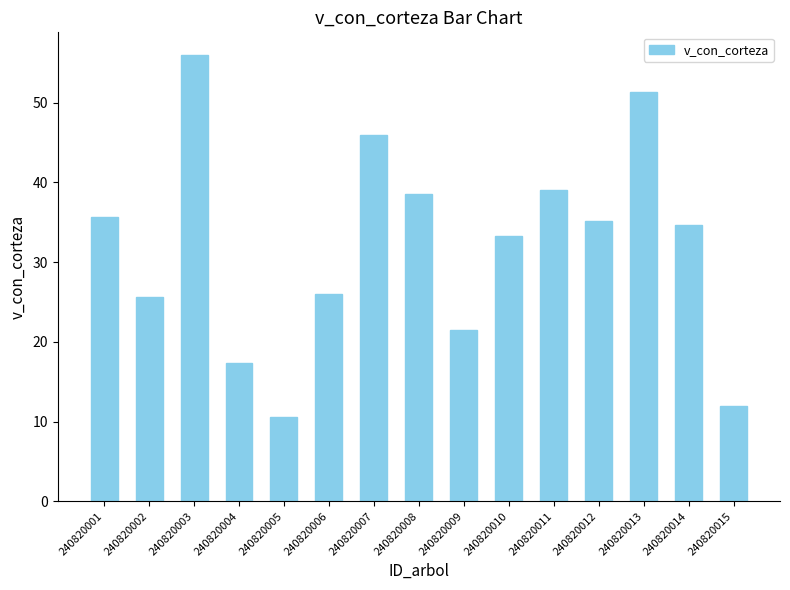

Which label corresponds to the smallest value in the chart?

240820005